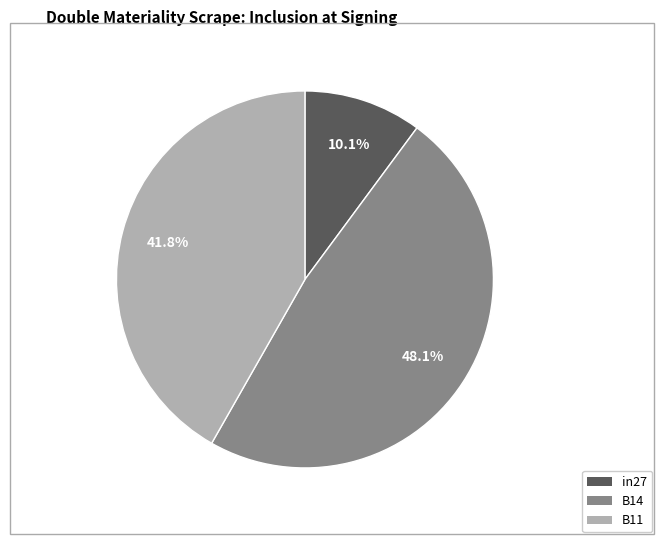

Which category has the biggest portion of the pie?

B14